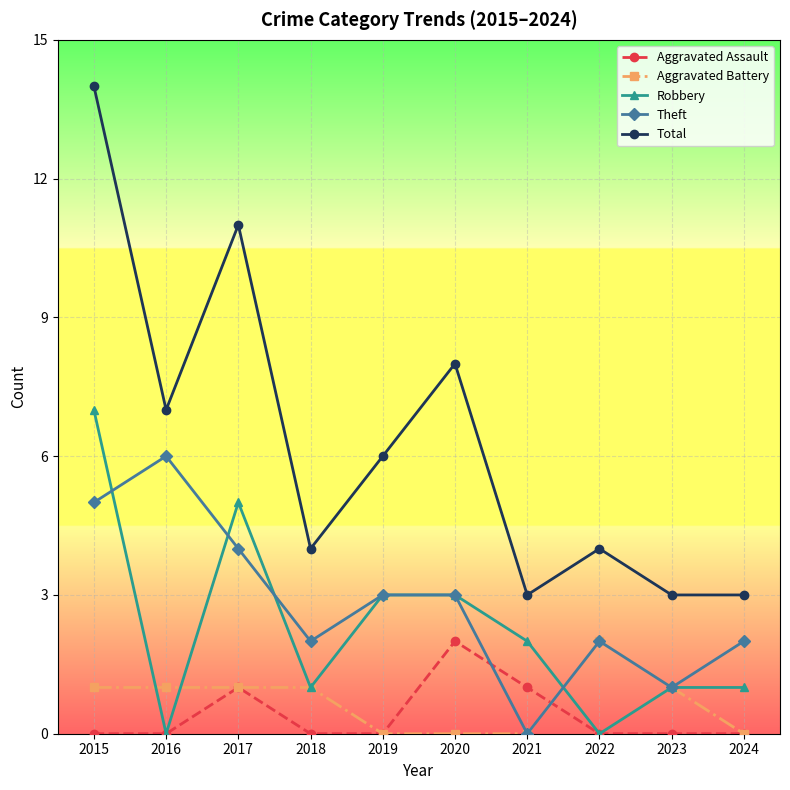

What is the value of the Aggravated Battery point at the 3rd from the left?

1